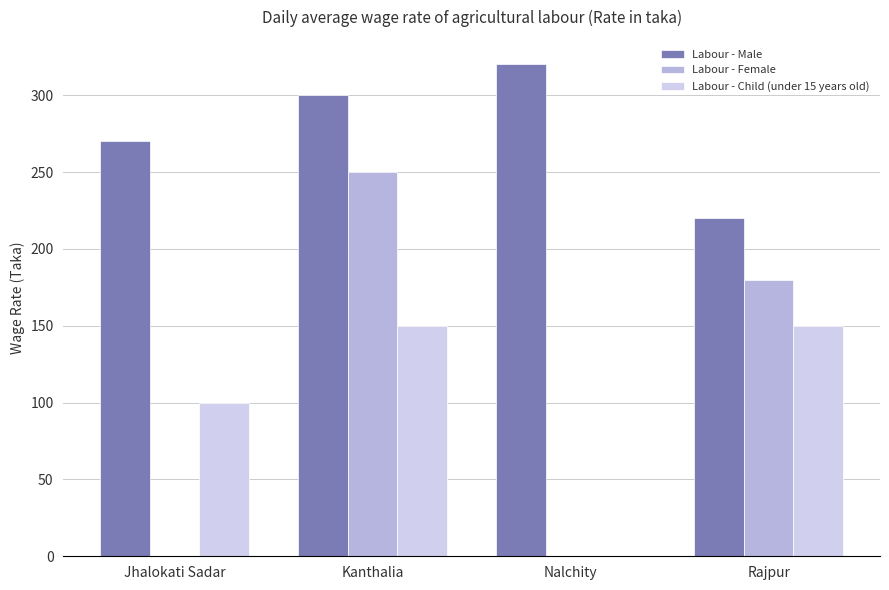

Does the chart contain stacked bars?

No